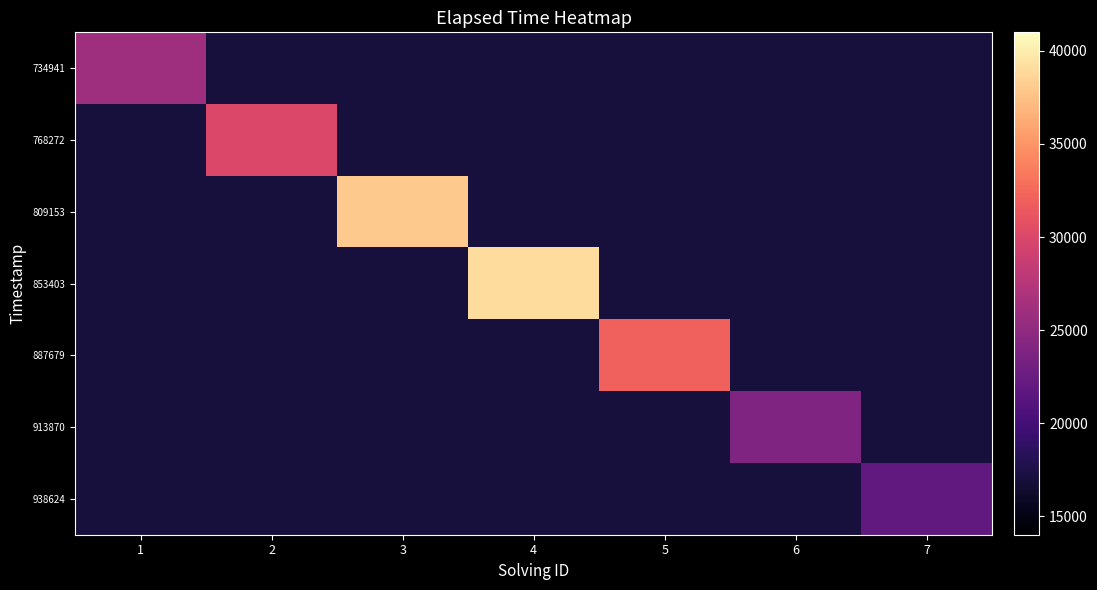

Reading left to right, what are all the values shown in this chart?

734941: 1=26000	2=17000	3=17000	4=17000	5=17000	6=17000	7=17000
768272: 1=17000	2=30000	3=17000	4=17000	5=17000	6=17000	7=17000
809153: 1=17000	2=17000	3=38000	4=17000	5=17000	6=17000	7=17000
853403: 1=17000	2=17000	3=17000	4=39000	5=17000	6=17000	7=17000
887679: 1=17000	2=17000	3=17000	4=17000	5=32000	6=17000	7=17000
913870: 1=17000	2=17000	3=17000	4=17000	5=17000	6=24000	7=17000
938624: 1=17000	2=17000	3=17000	4=17000	5=17000	6=17000	7=22000